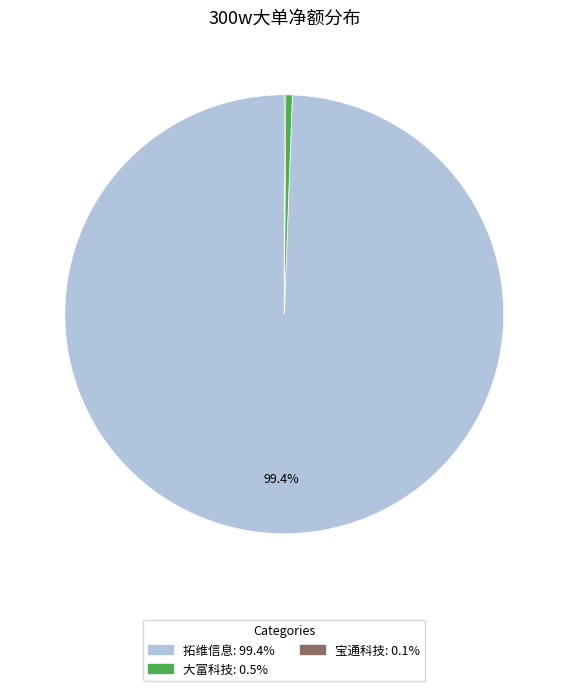

Is there any slice that represents more than half of the pie?

Yes